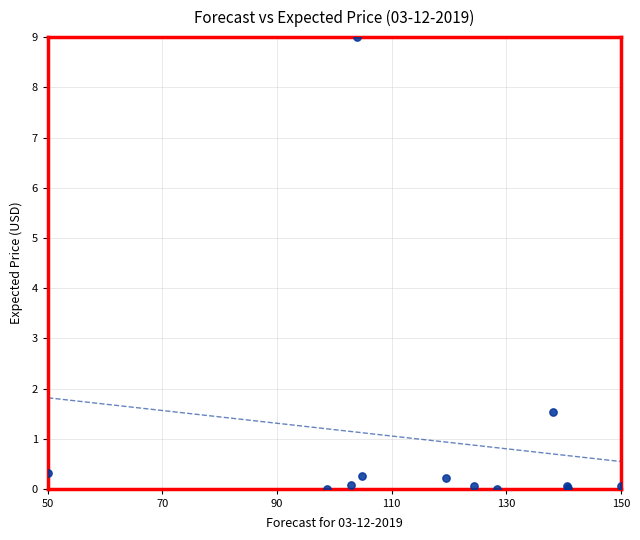

What Y value in the scatter plot is closest to 4?

1.5